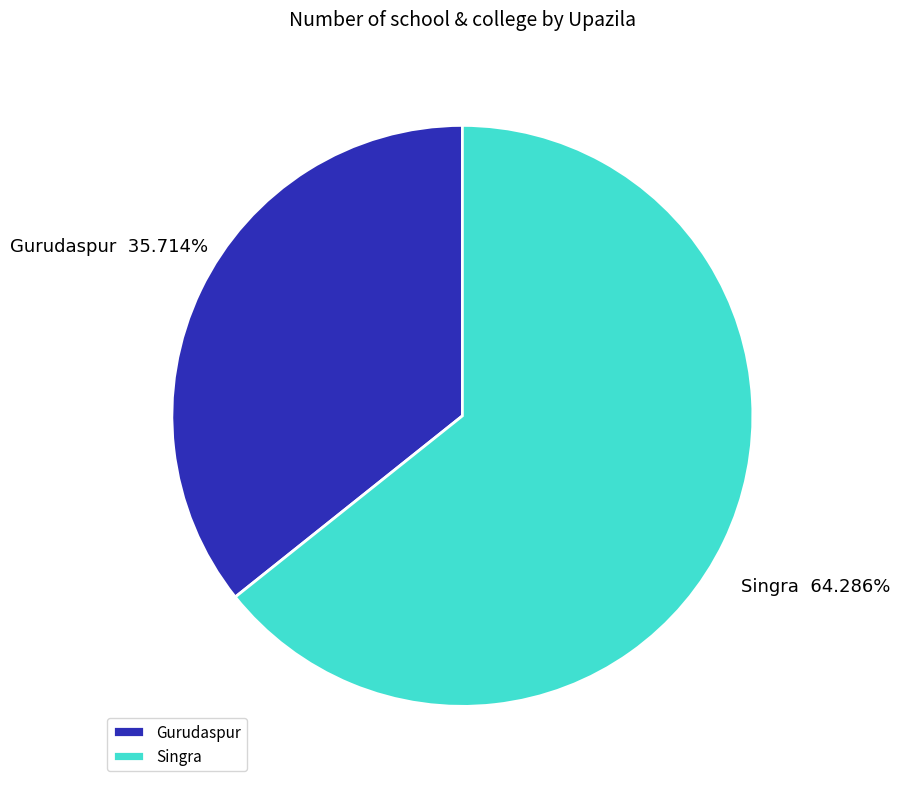

Which category has the smallest portion of the pie?

Gurudaspur